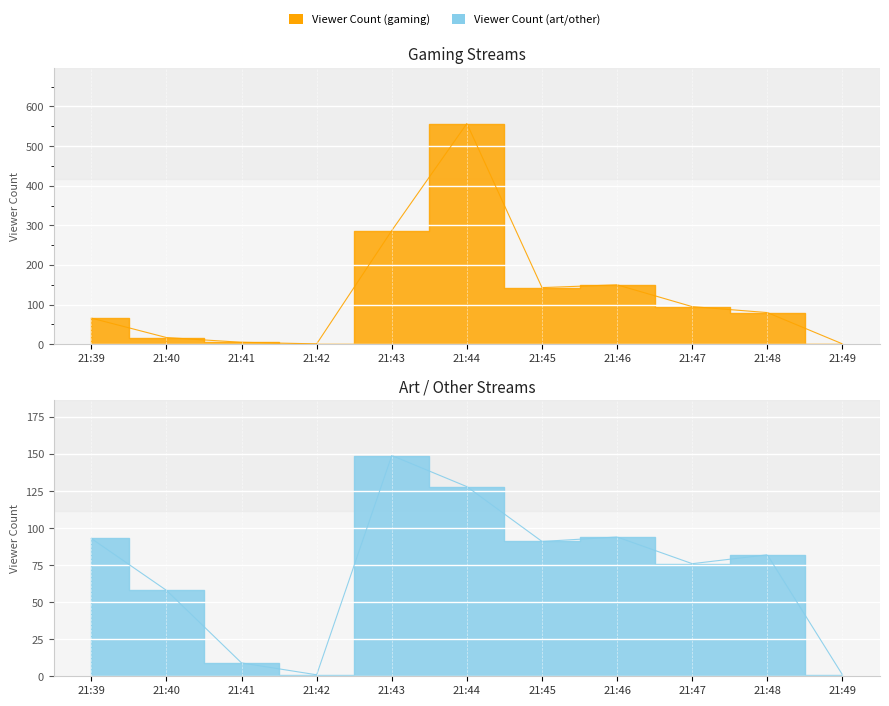

The Viewer Count (art/other) series shows 2 at 21:42. True or false?

False